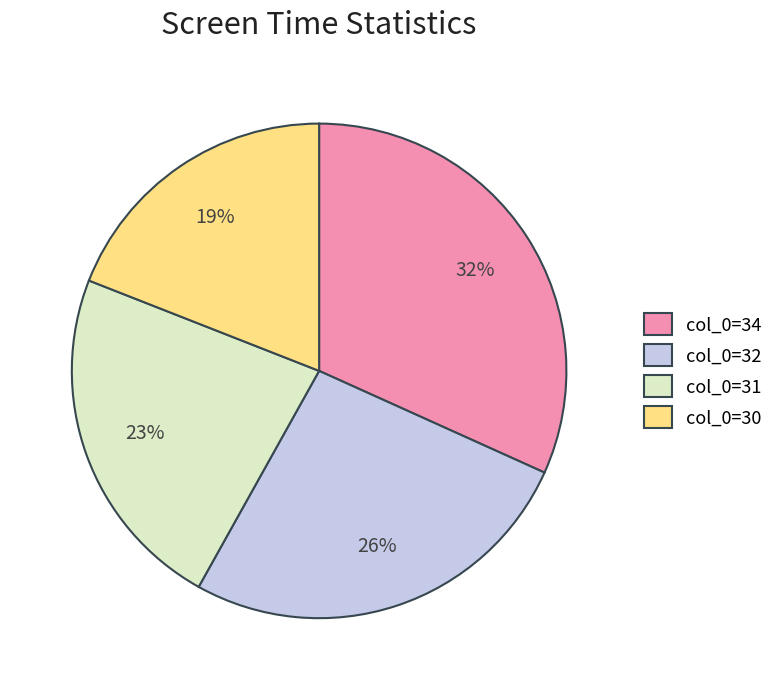

To the nearest percent, what is the difference between the col_0=30 and col_0=32 slice percentages?

7%